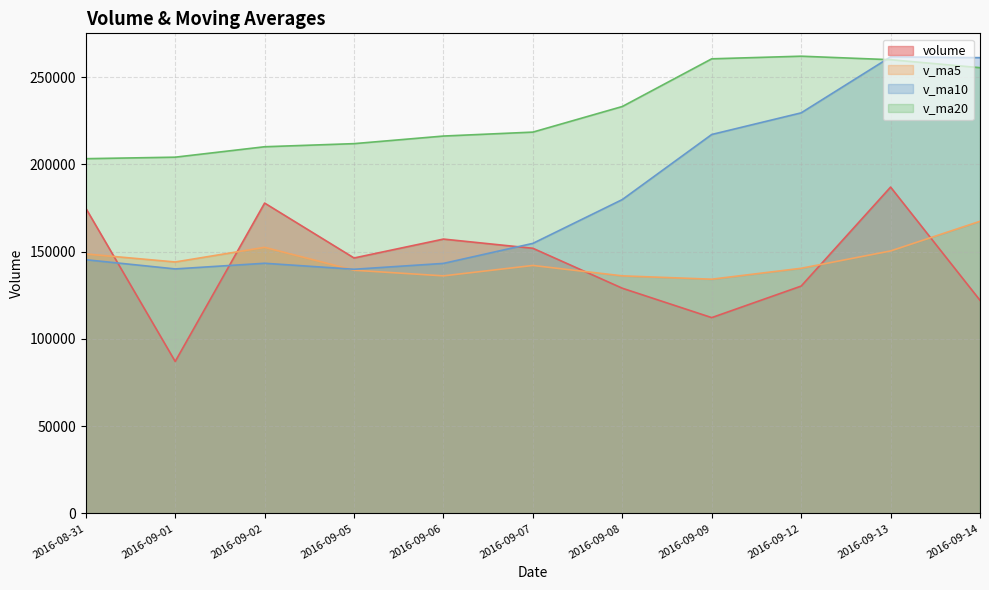

Is the value of v_ma20 at 2016-09-01 greater than the value of volume at 2016-09-07?

Yes